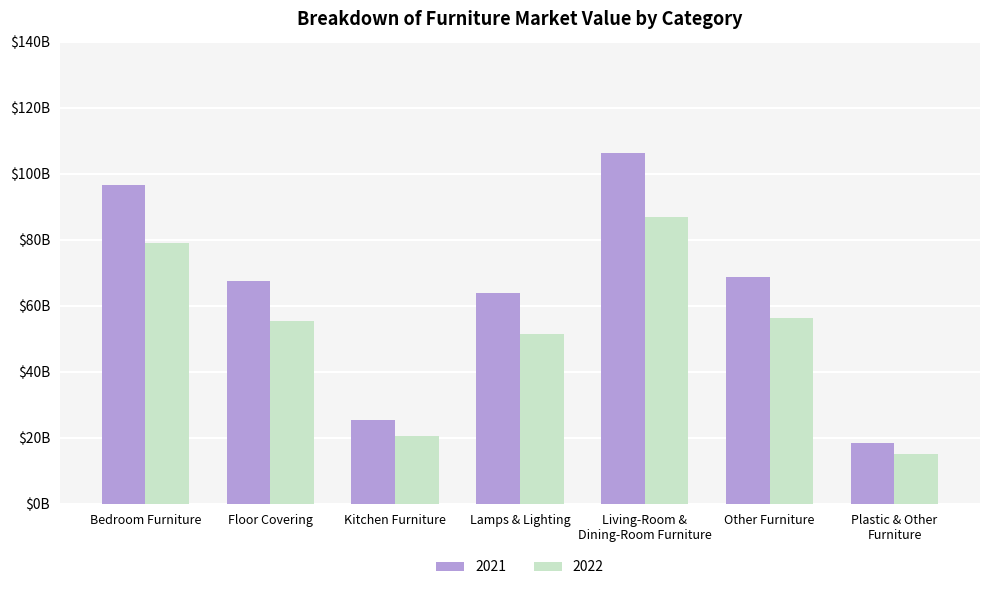

What are all the series names shown in the legend?

2021, 2022